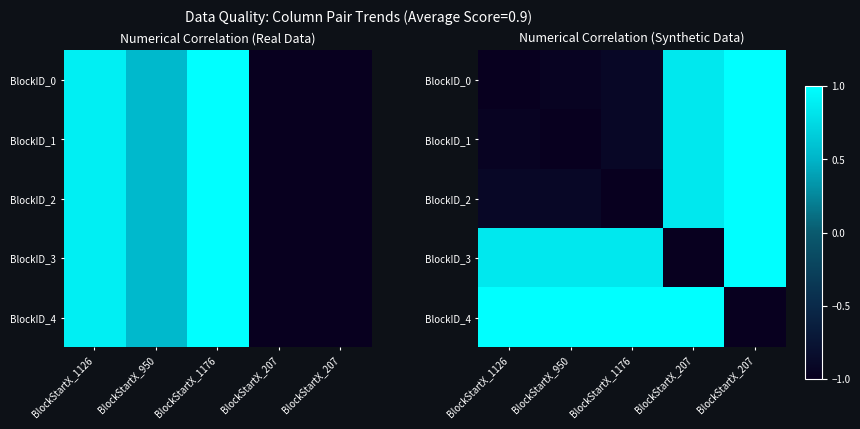

List the labels in order of BlockID_3 value, smallest first.

BlockStartX_207, BlockStartX_1126, BlockStartX_950, BlockStartX_1176, BlockStartX_207